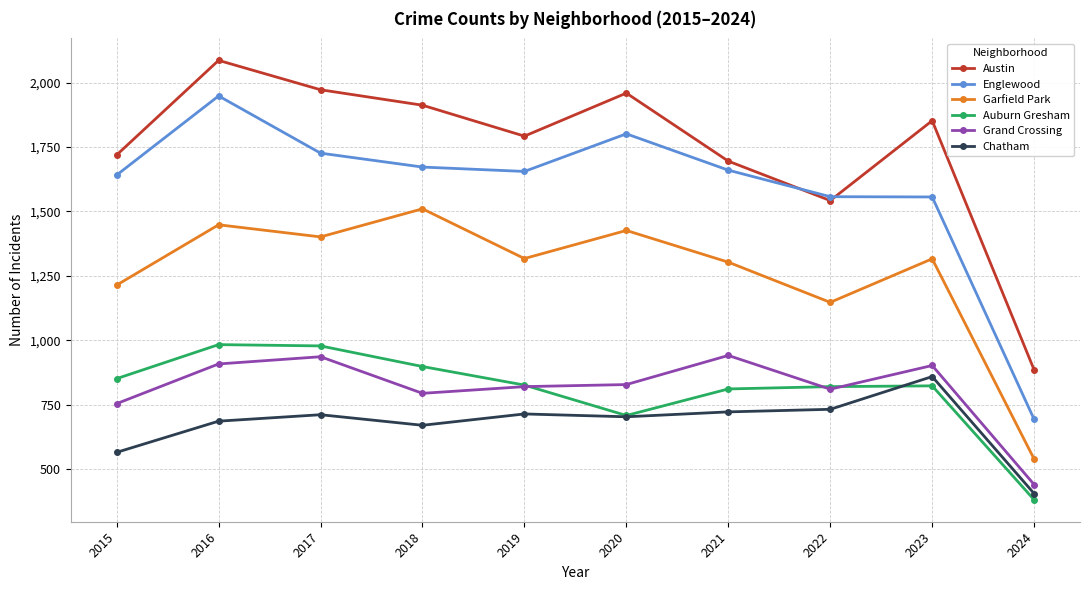

What is the value of the Chatham point at the 4th from the left?

670